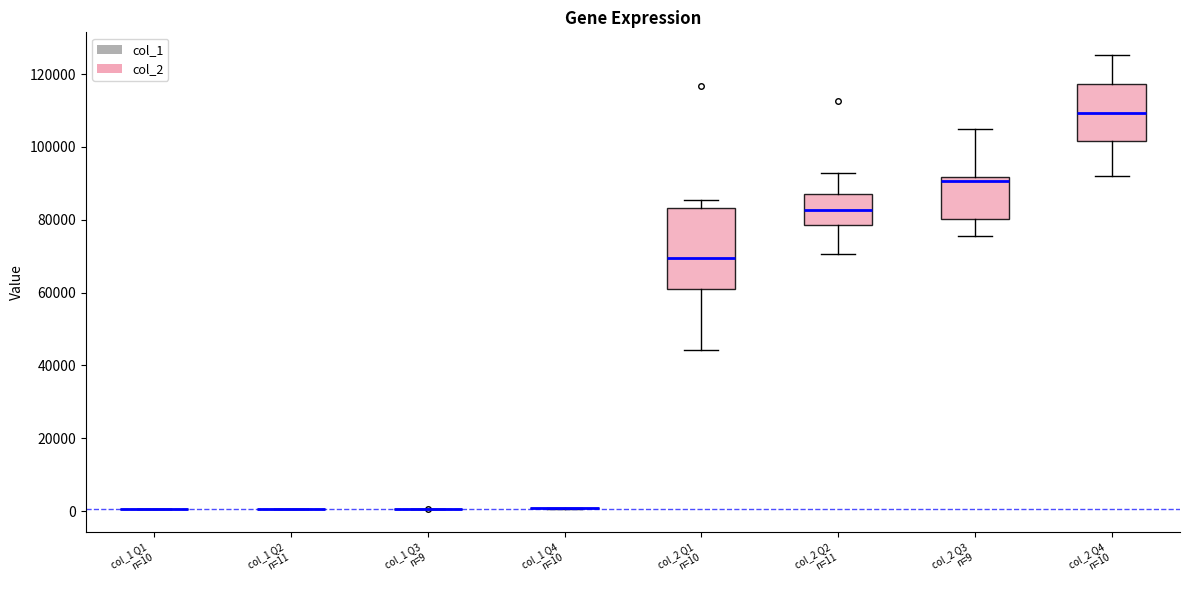

Reading left to right, transcribe this box plot: for each box, give where its median line is, the range the box spans, and where its two whiskers end, as read against the y-axis. The values are not printed on the chart, so give them approximately, as read against the axis.

col_1 Q1 n=10: box collapsed to a line at 0, whiskers 0 to 0
col_1 Q2 n=11: box collapsed to a line at 0, whiskers 0 to 0
col_1 Q3 n=9: box collapsed to a line at 0, whiskers 0 to 0
col_1 Q4 n=10: box collapsed to a line at 0, whiskers 0 to 0
col_2 Q1 n=10: median 70000, box 60000 to 84000, whiskers 44000 to 86000
col_2 Q2 n=11: median 82000, box 78000 to 86000, whiskers 70000 to 92000
col_2 Q3 n=9: median 90000, box 80000 to 92000, whiskers 76000 to 104000
col_2 Q4 n=10: median 110000, box 102000 to 118000, whiskers 92000 to 126000